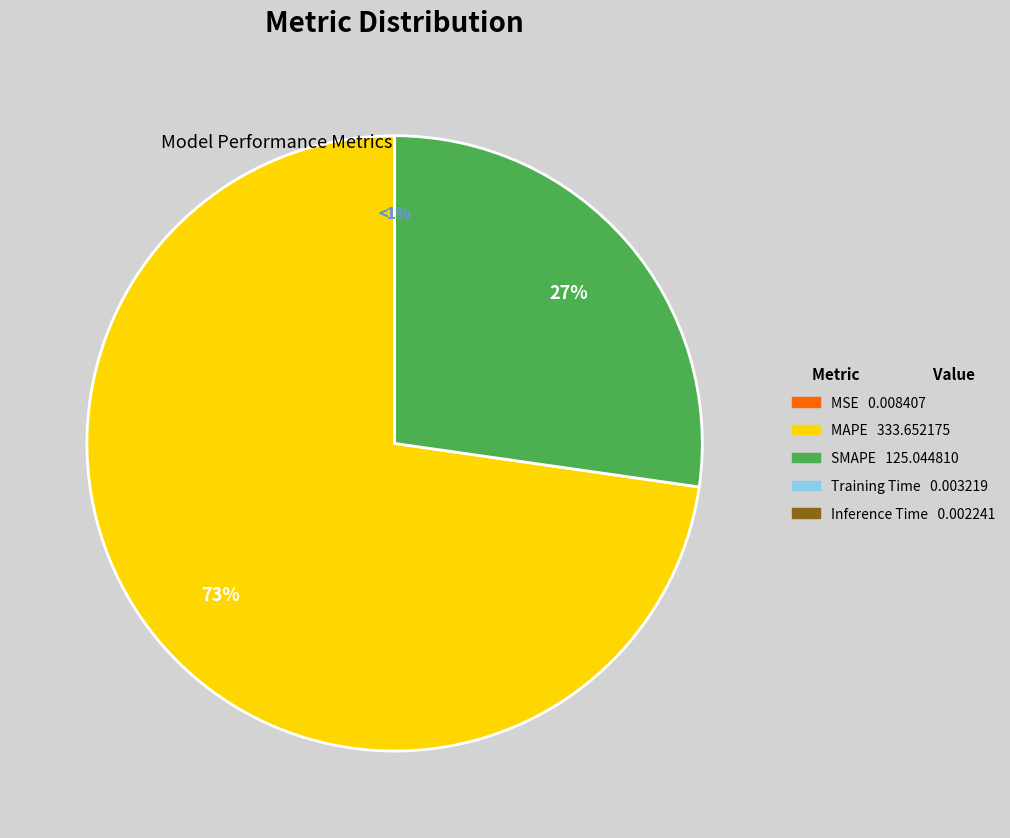

Is it true that Inference Time is 1% of the pie?

False